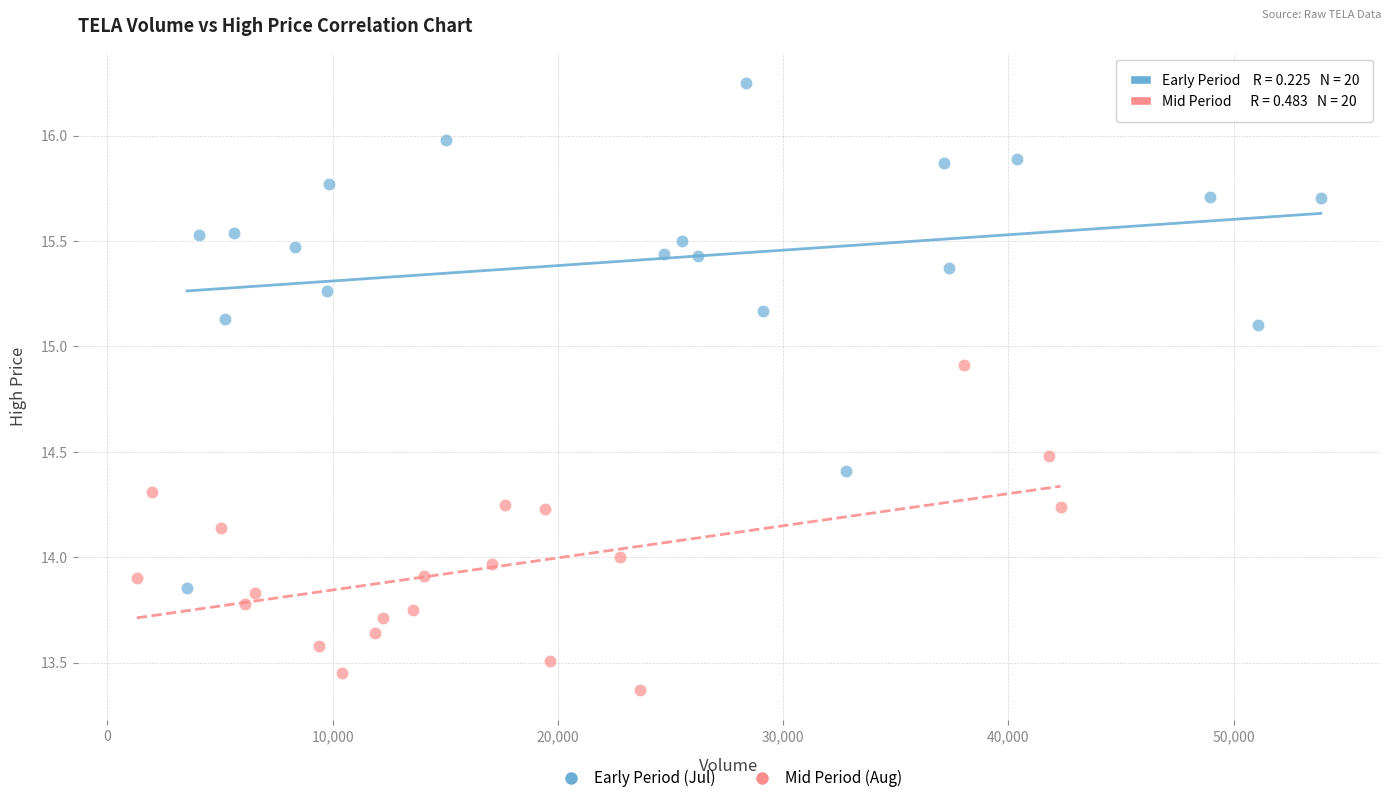

Which series has the widest spread of Y values?

Early Period (Jul)